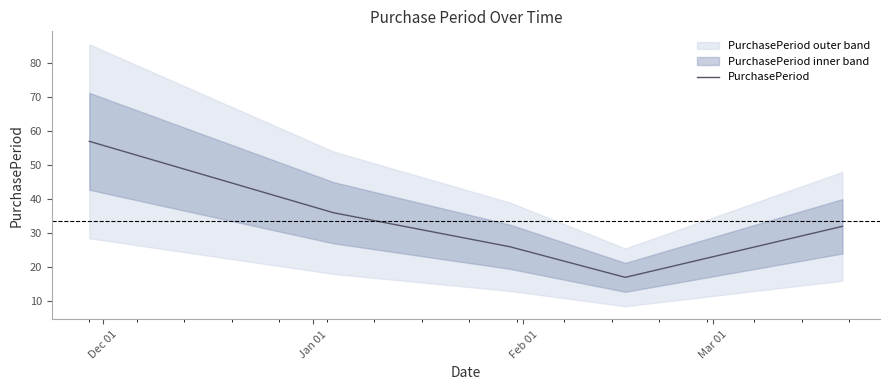

What is the highest value of the PurchasePeriod series?

57